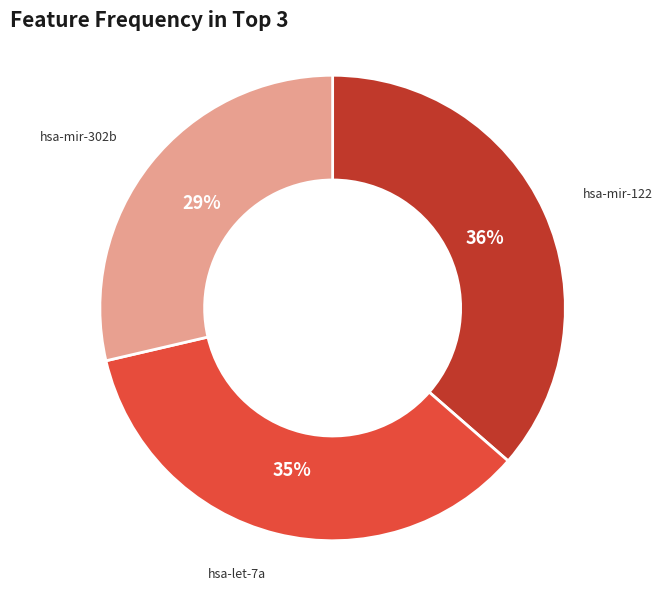

Is hsa-mir-302b the majority of the pie?

No